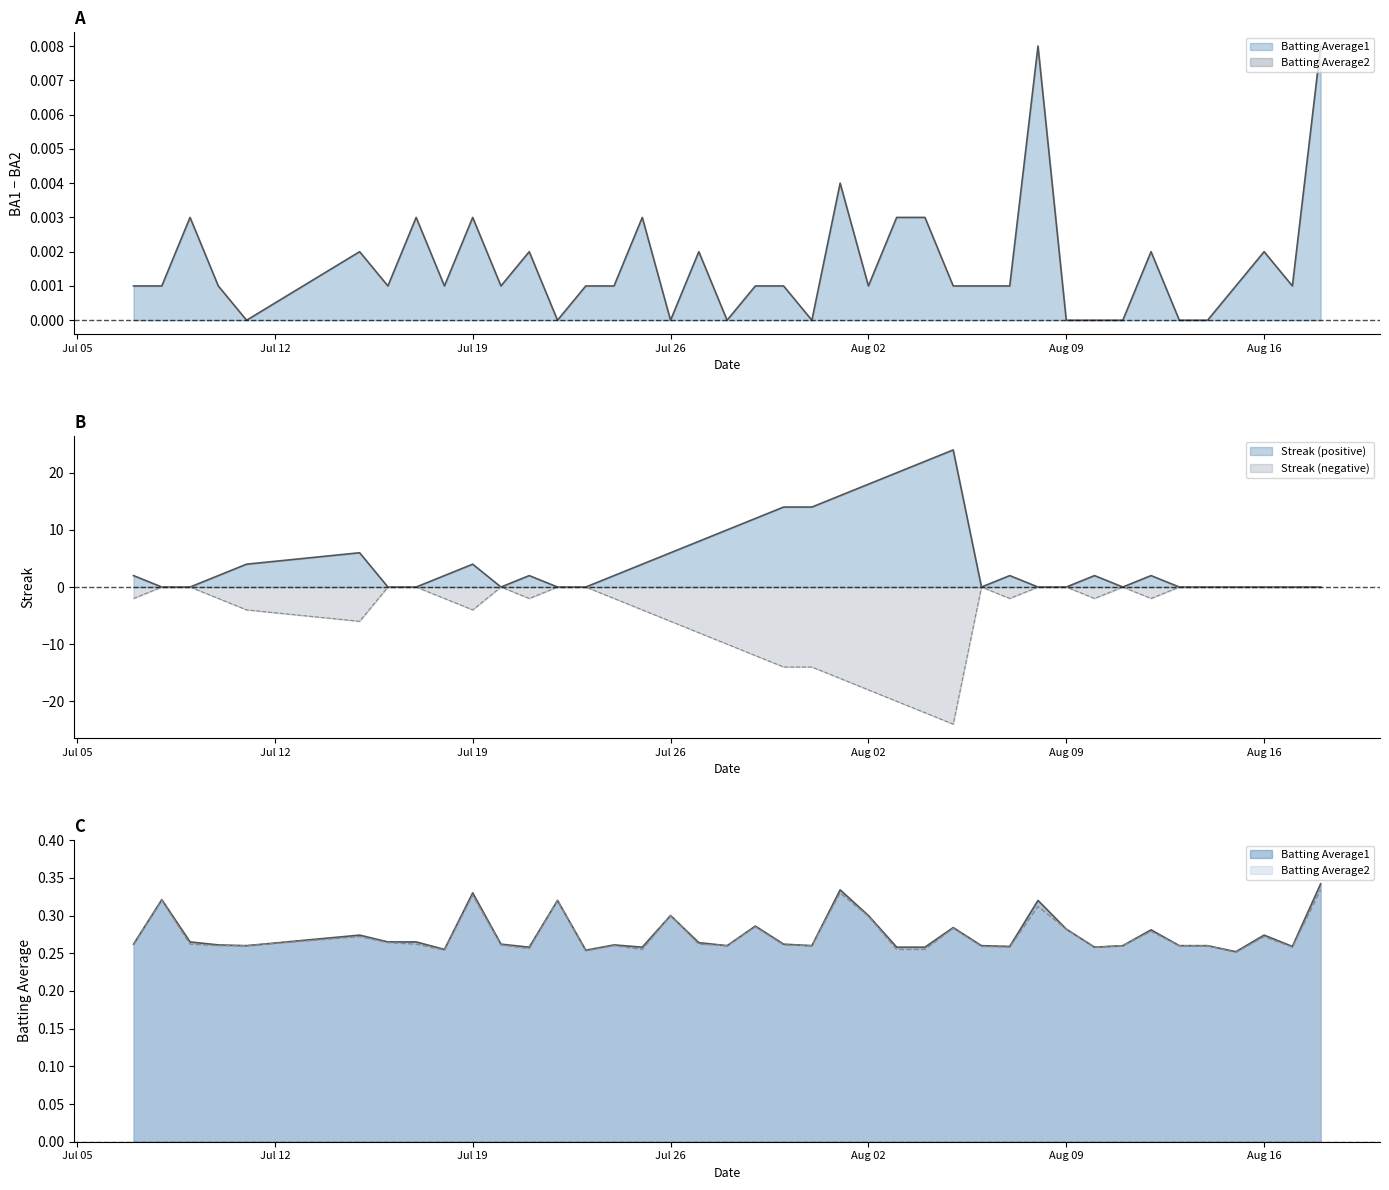

Between 2010-07-29 and 2010-08-11, which is larger?

2010-07-29